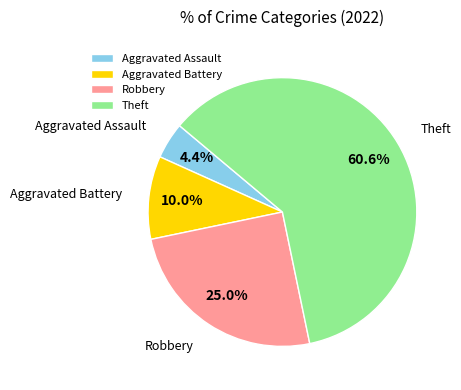

What is the total percentage of Theft and Aggravated Assault?

65.0%